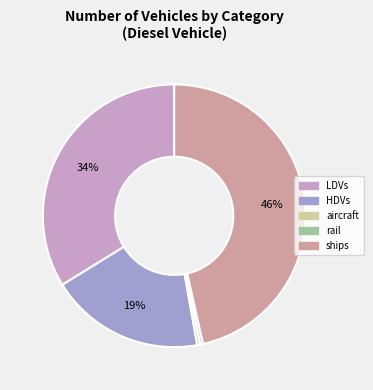

Is there a majority slice in this chart?

No